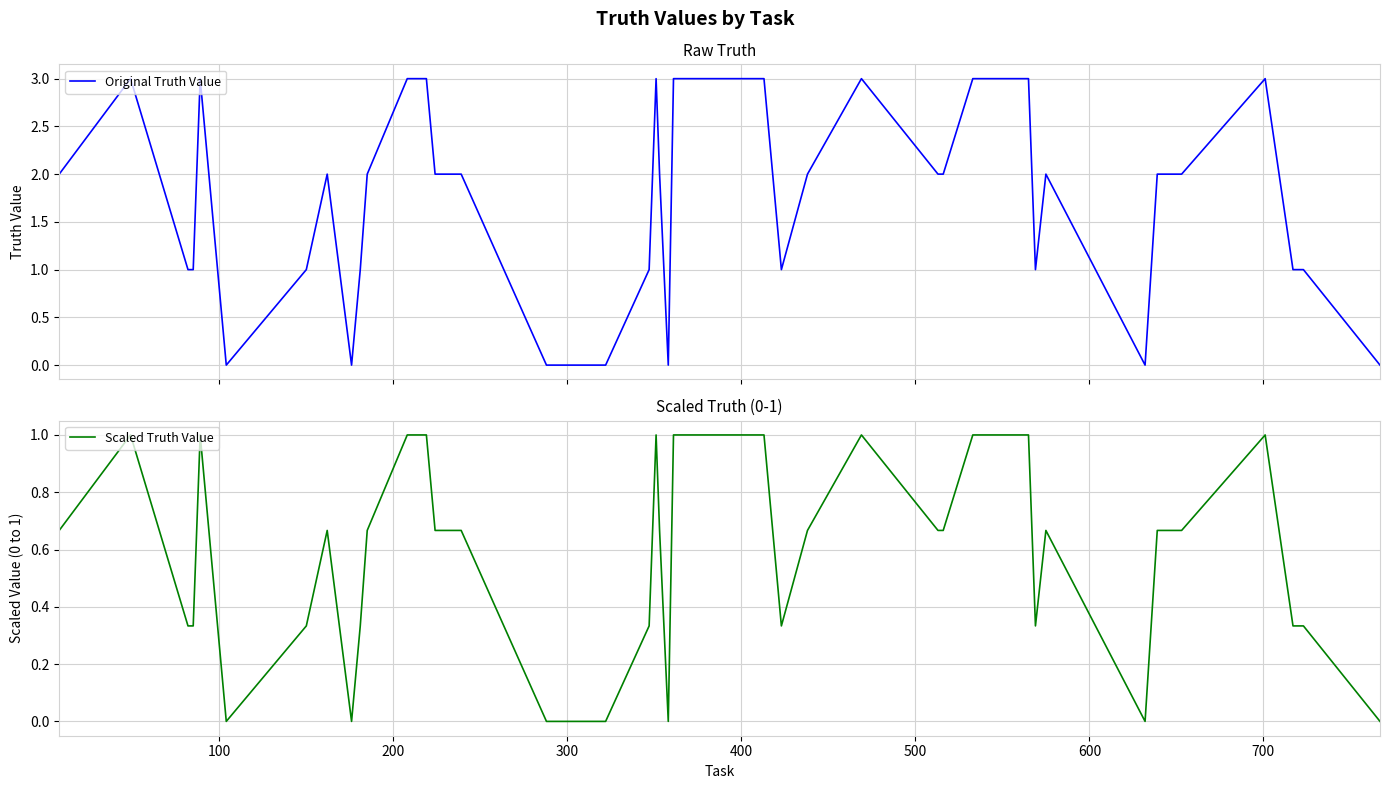

How many data points in Scaled Truth Value are above 0?

33